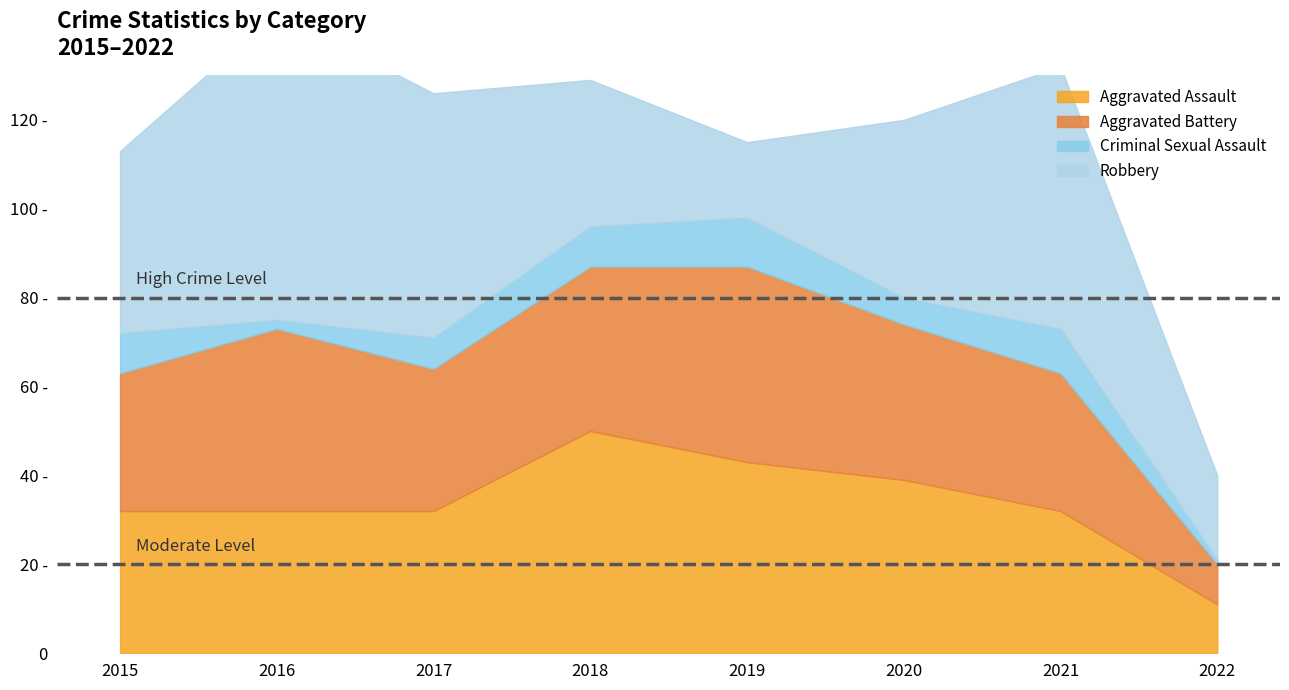

How many distinct data groups are displayed?

4